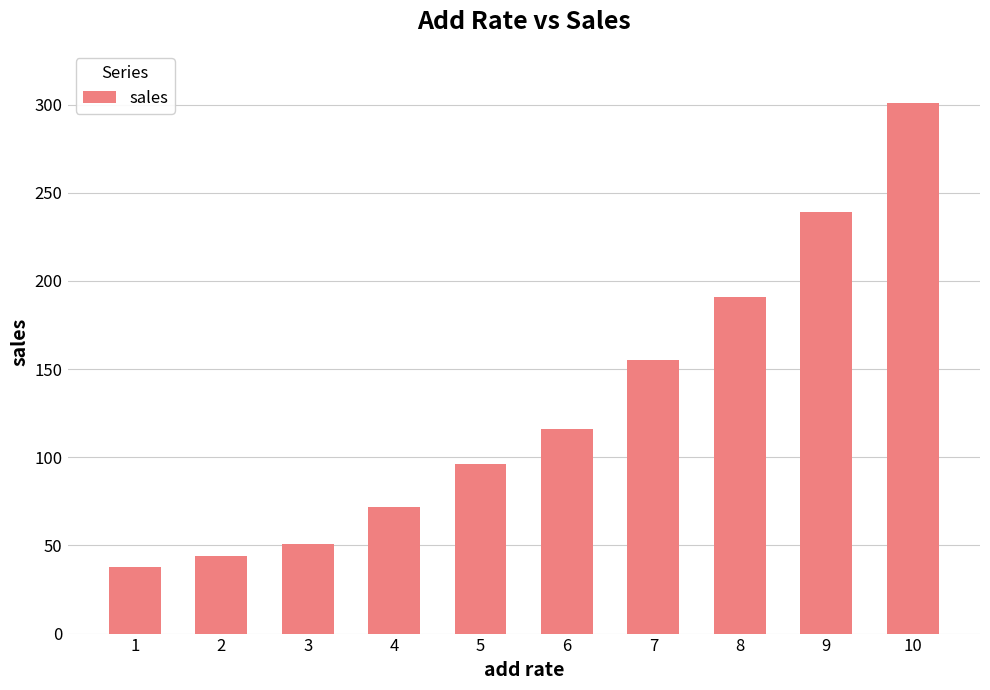

List the labels in order of value, smallest first.

1, 2, 3, 4, 5, 6, 7, 8, 9, 10